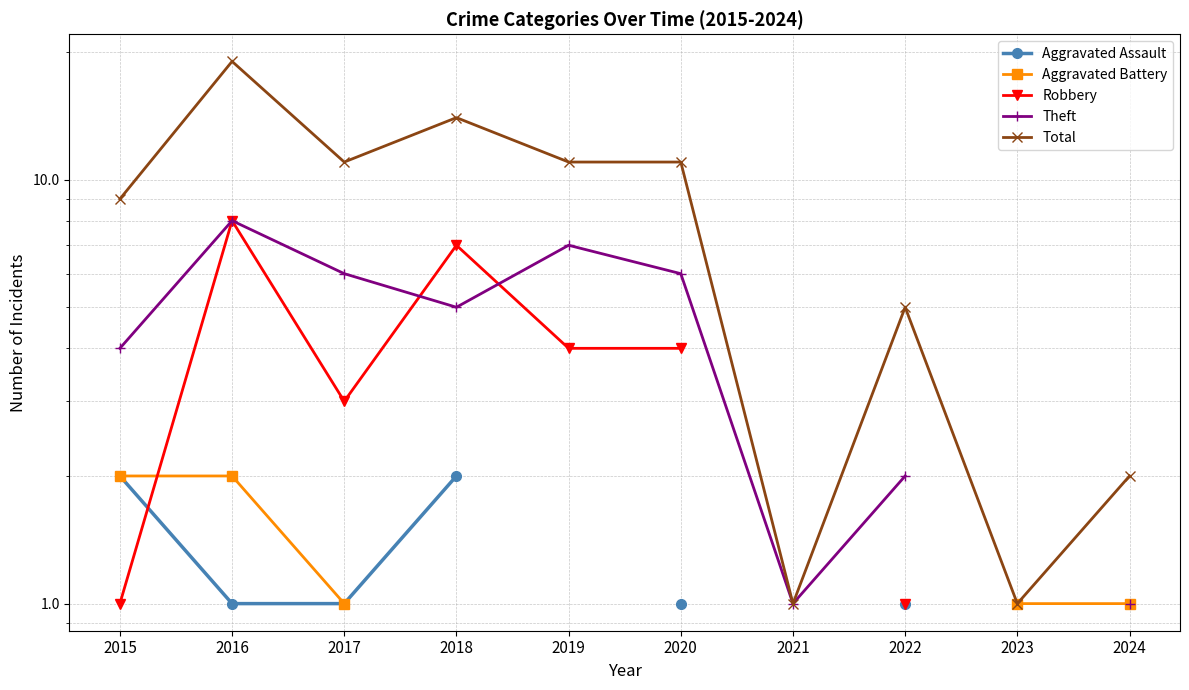

What is the difference between the maximum and minimum values in the Theft series?

7.0